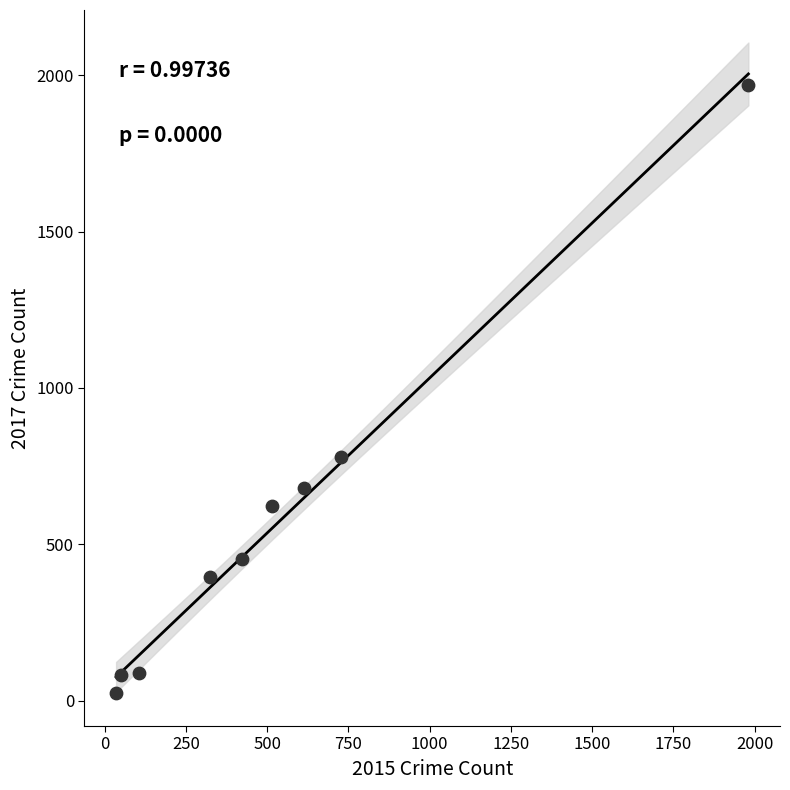

What is the average X value?

530